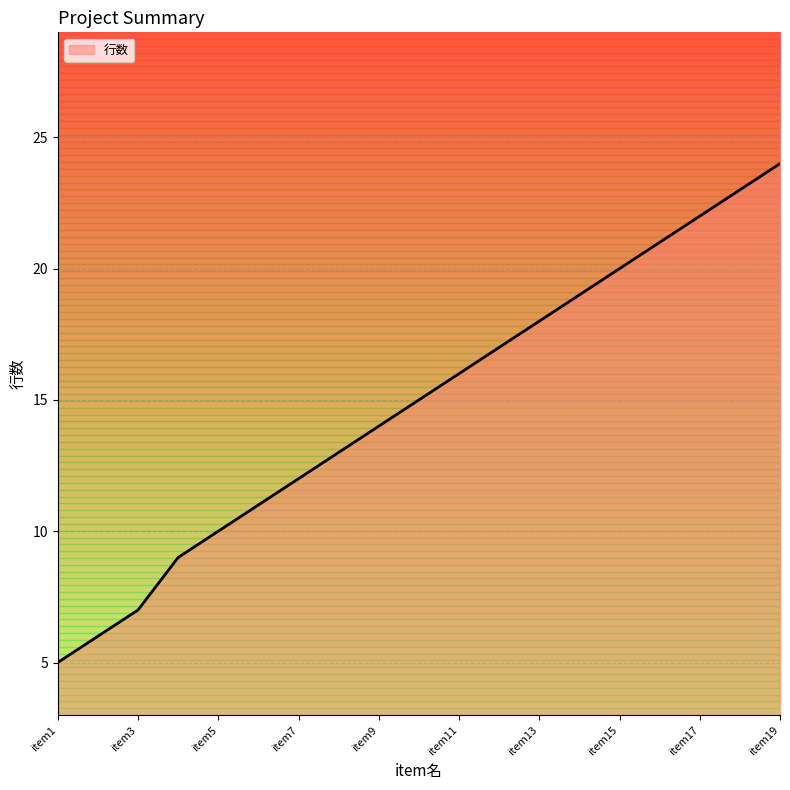

What is the smallest value displayed?

5